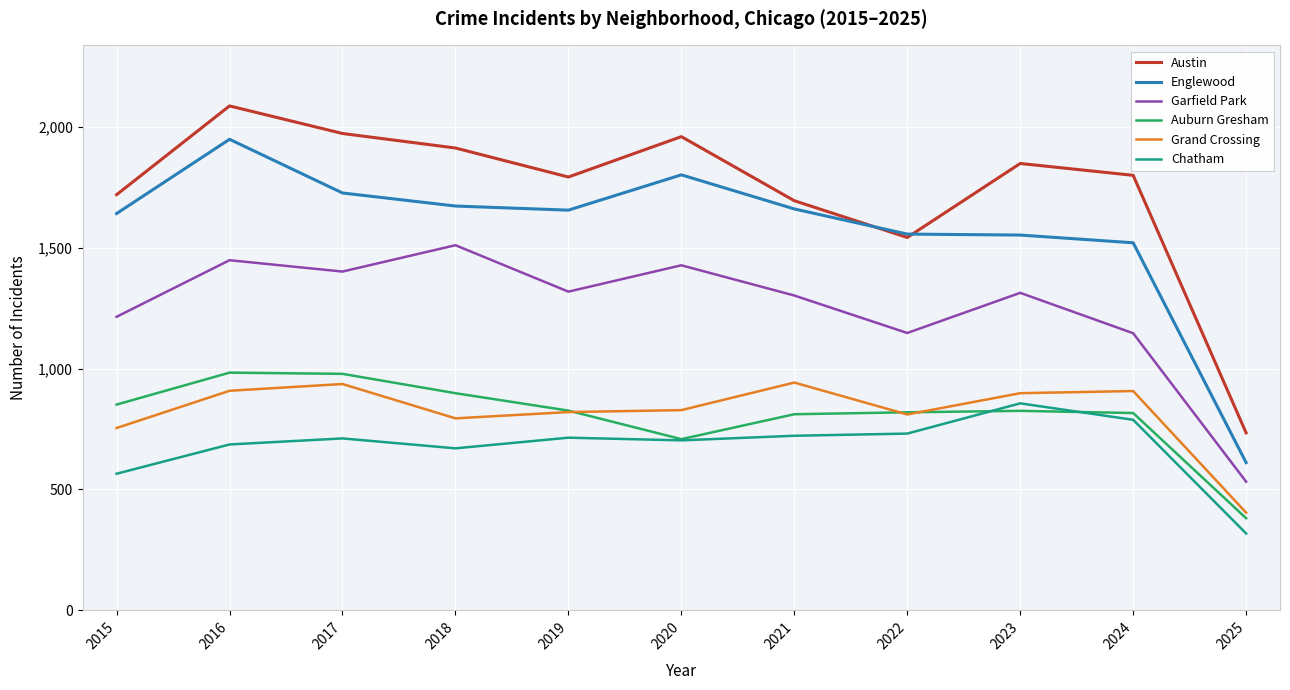

Rank the series at 2018 from lowest to highest value.

Chatham, Grand Crossing, Auburn Gresham, Garfield Park, Englewood, Austin